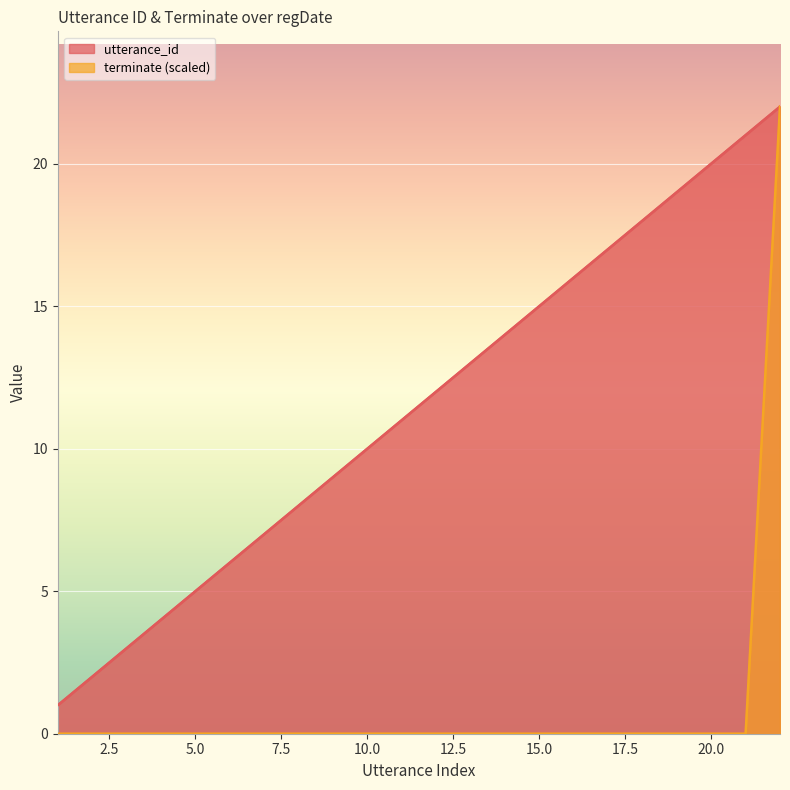

Does the chart display data point markers on the line(s)?

No